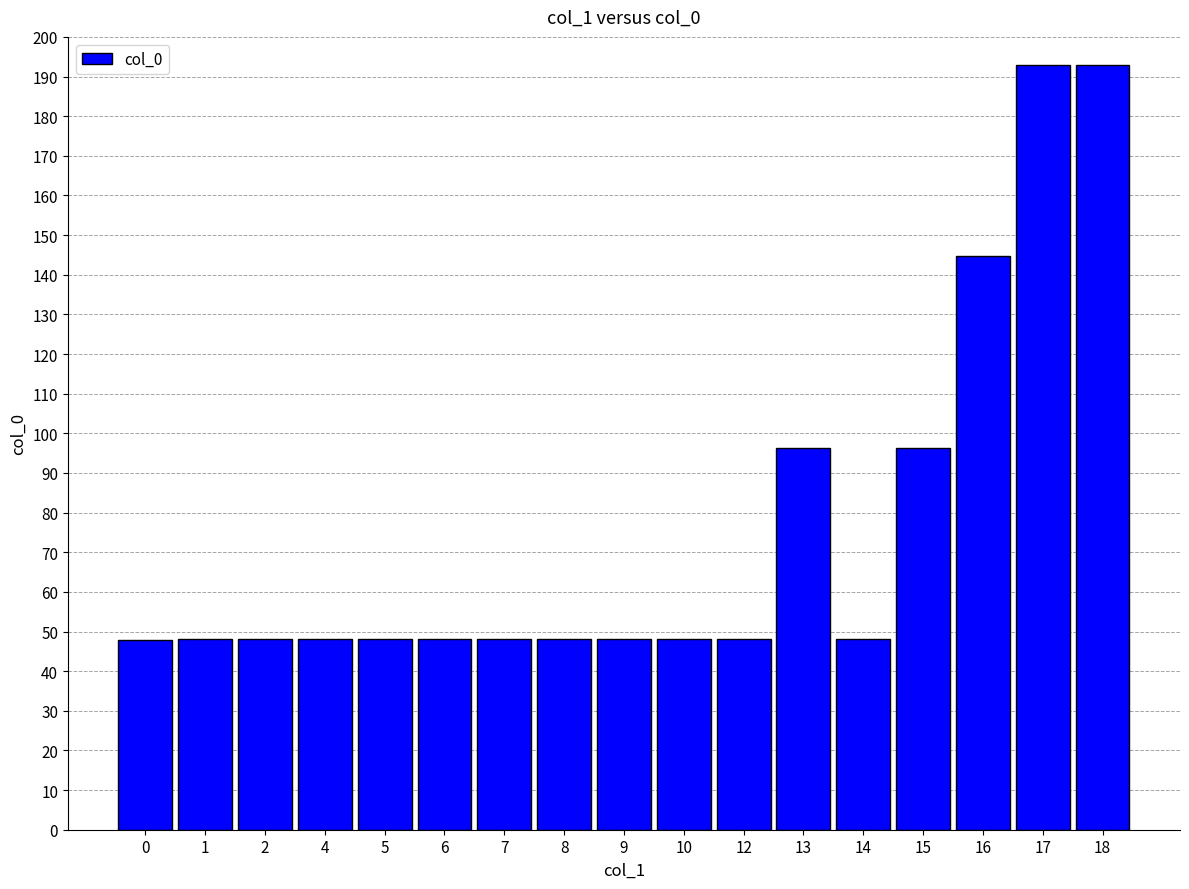

Does the chart contain any negative values?

No